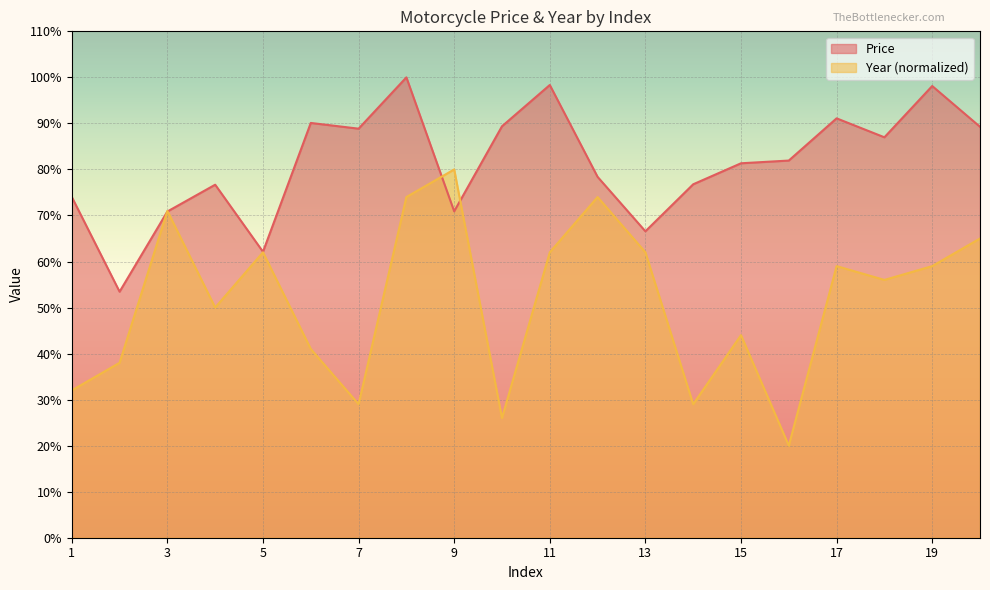

True or false: Year has more than 0 interior local peaks.

True